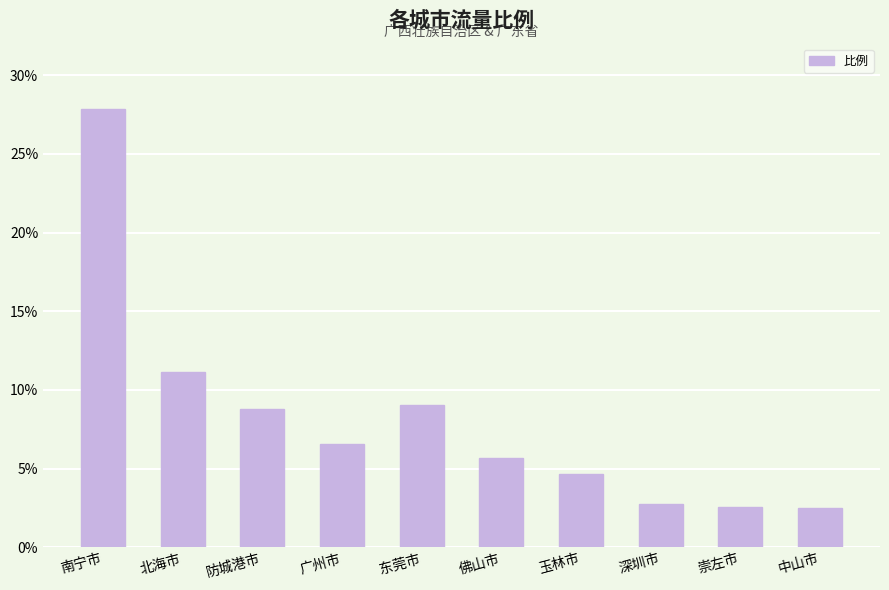

True or false: the data shows 9.0 at 东莞市.

True